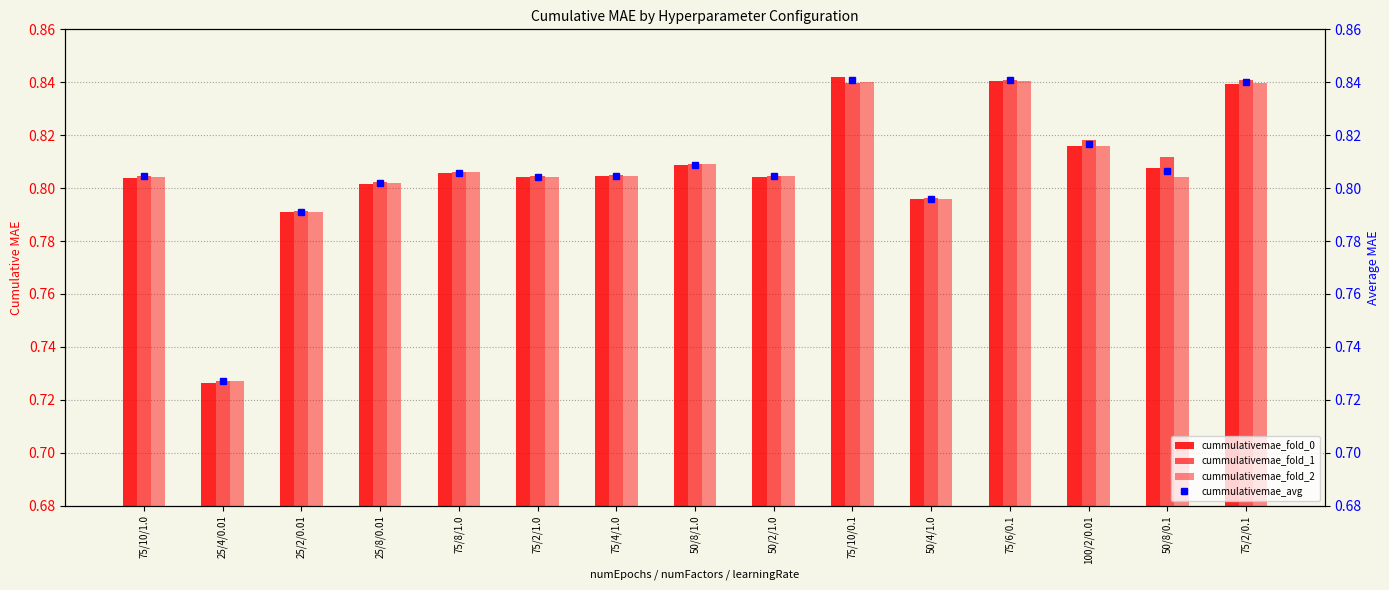

What is the sum of all cummulativemae_fold_1 values?

12.1